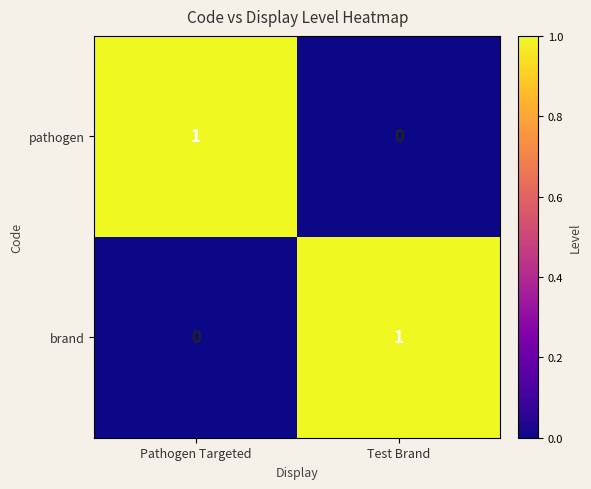

Which category has the highest value in the brand series?

Test Brand